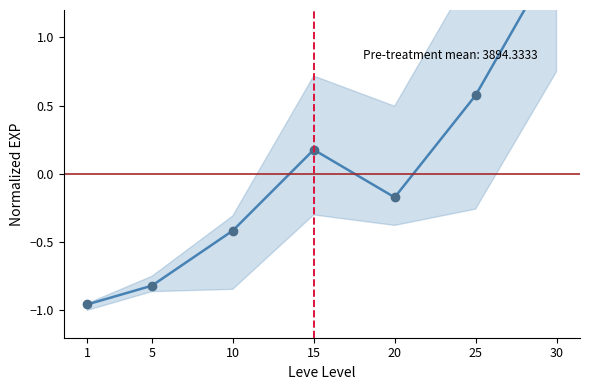

How many lines are shown in the chart?

1